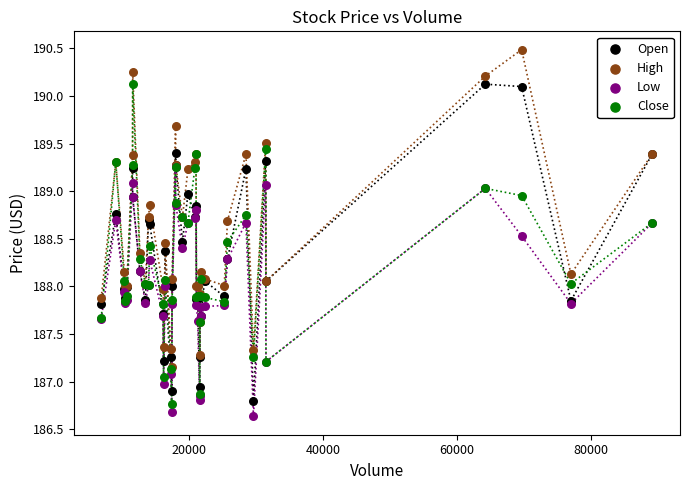

Which series has the widest spread of Y values?

Close